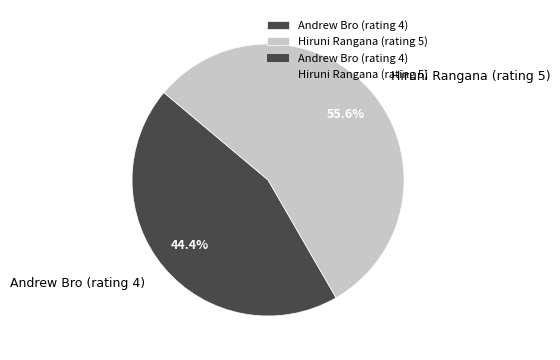

How many segments does this pie chart have?

2